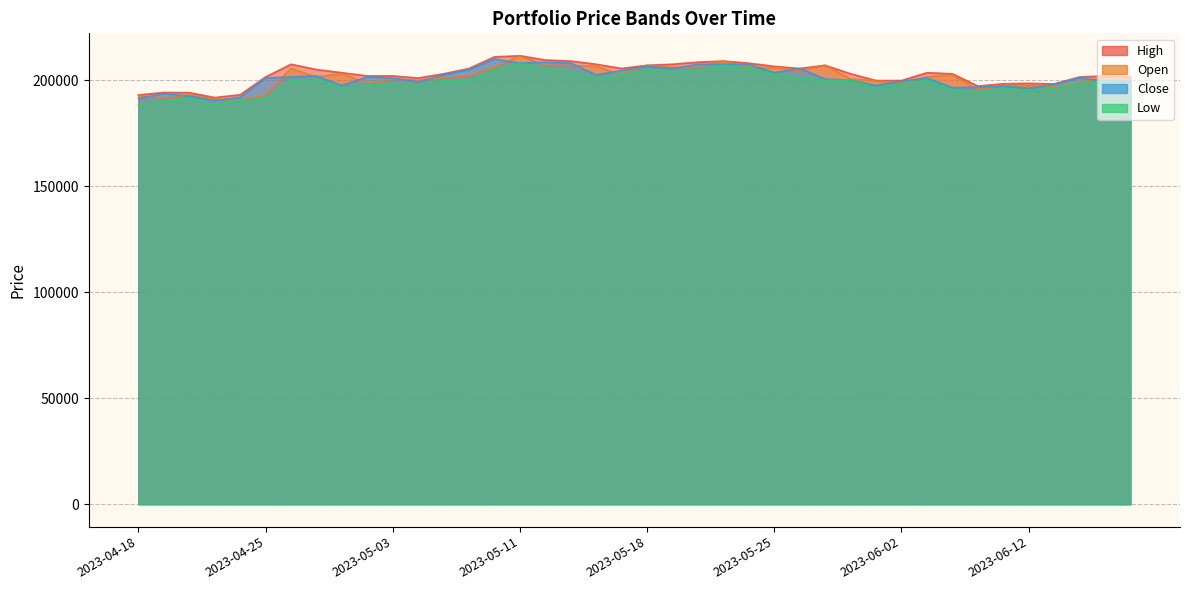

Count the number of data series in this chart.

4